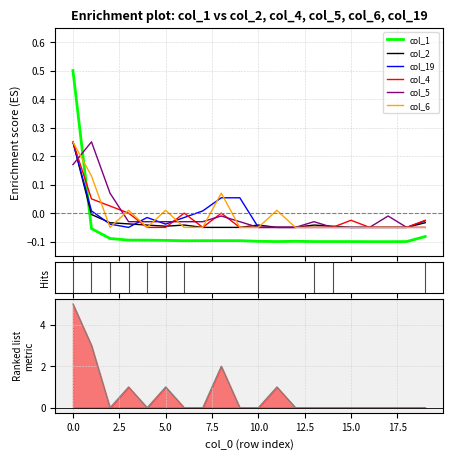

The value of col_1 at 17.5 is -0.1. True or false?

True